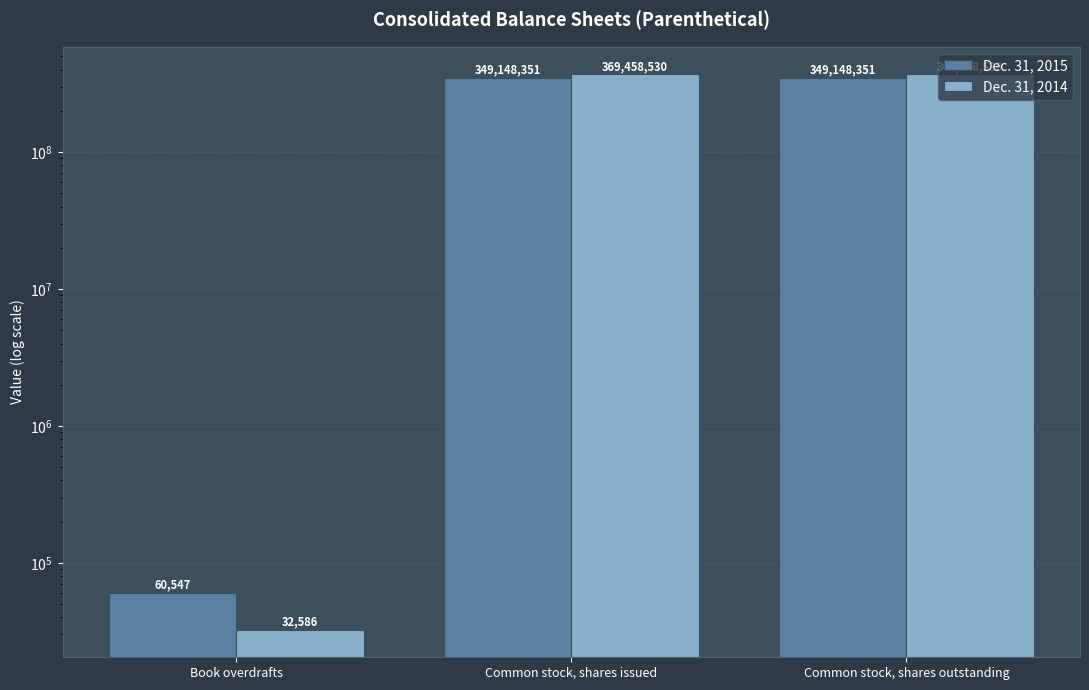

At which label is Dec. 31, 2015 closest to 174604449?

Book overdrafts